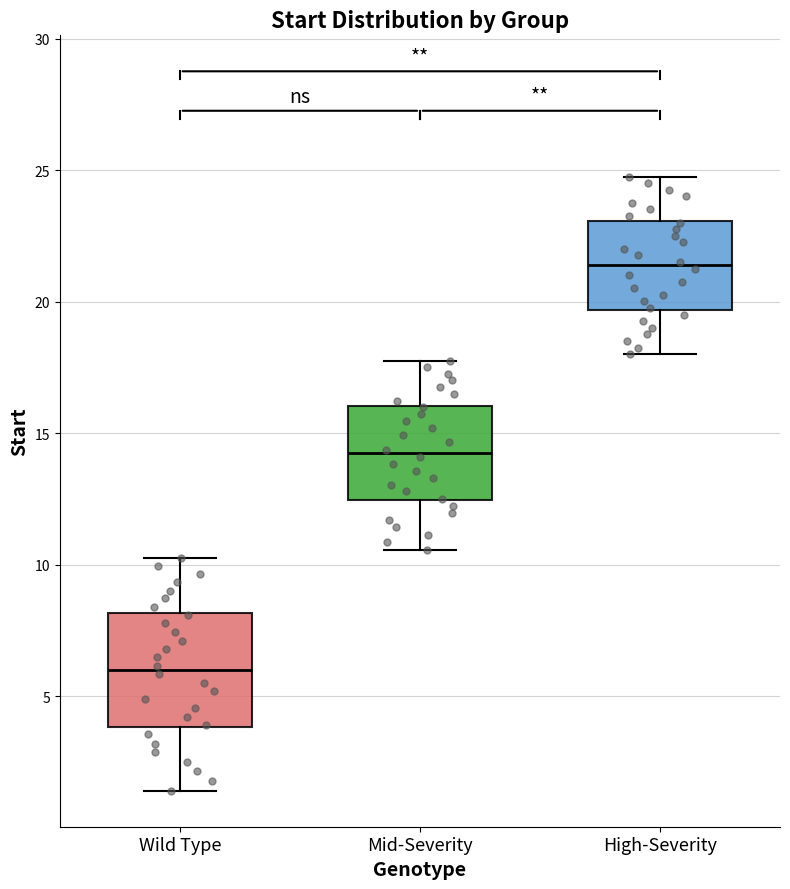

Which box has the lowest median line?

Wild Type